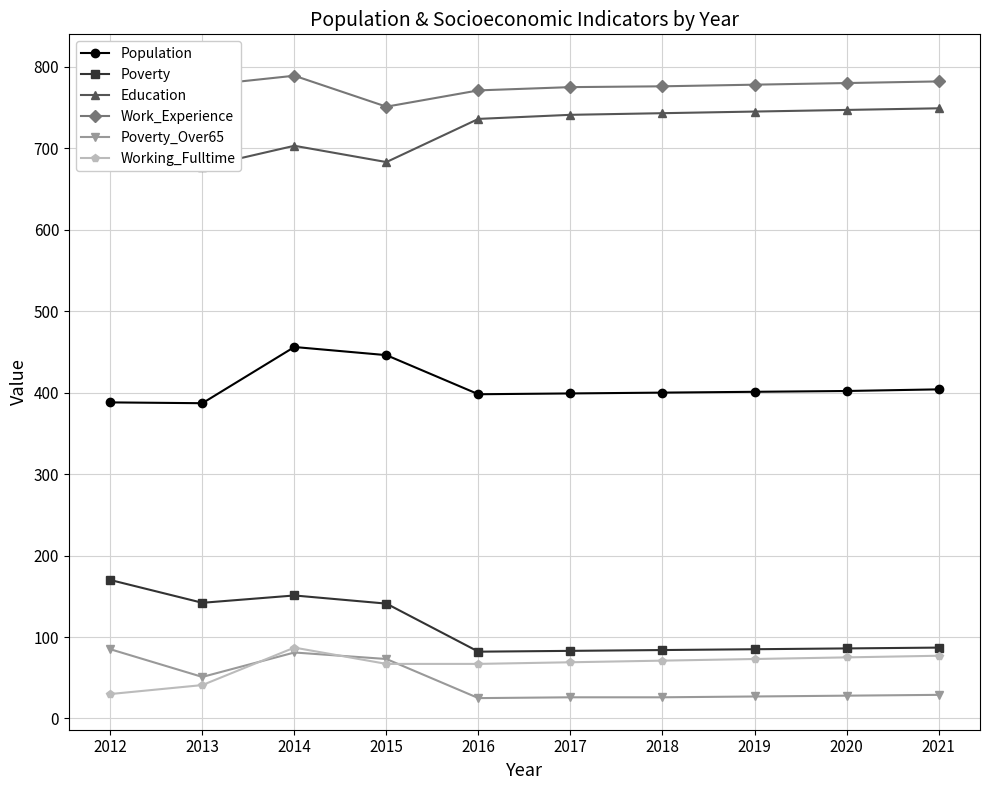

What value does the Education series have at 2013?

677